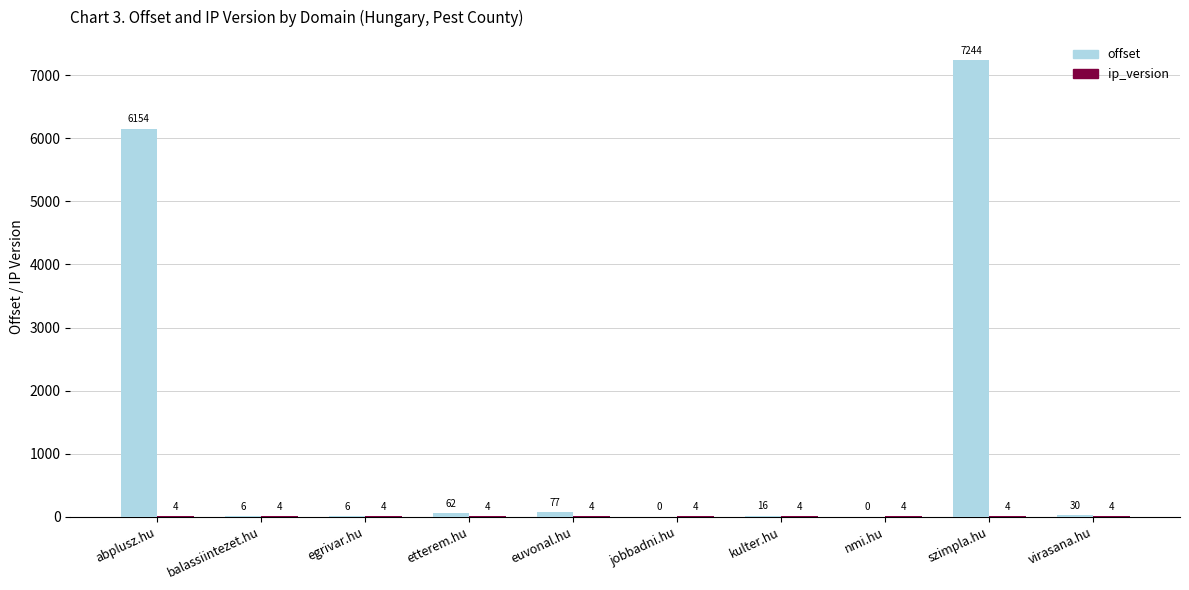

The value of offset at abplusz.hu is 6154. True or false?

True